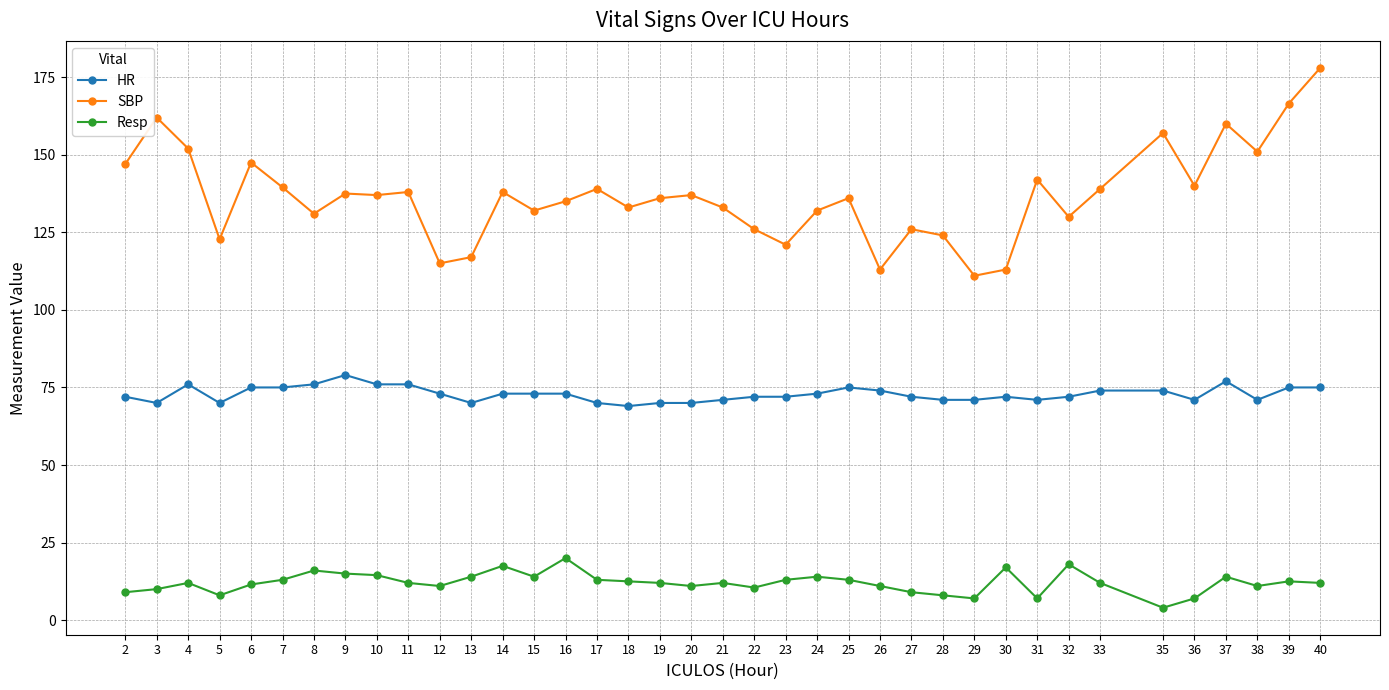

Rank the series at 35 from highest to lowest value.

SBP, HR, Resp